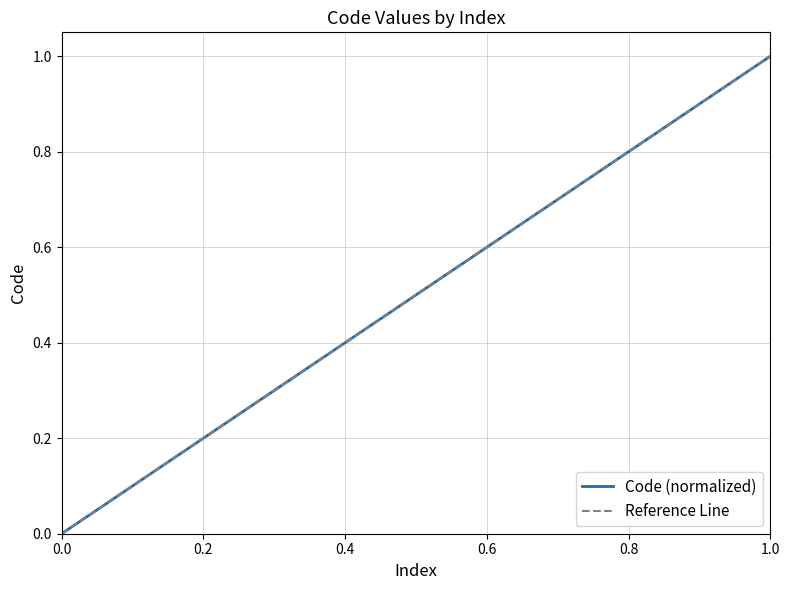

Is it true that Code (normalized) equals 1.4 at 1.0?

False